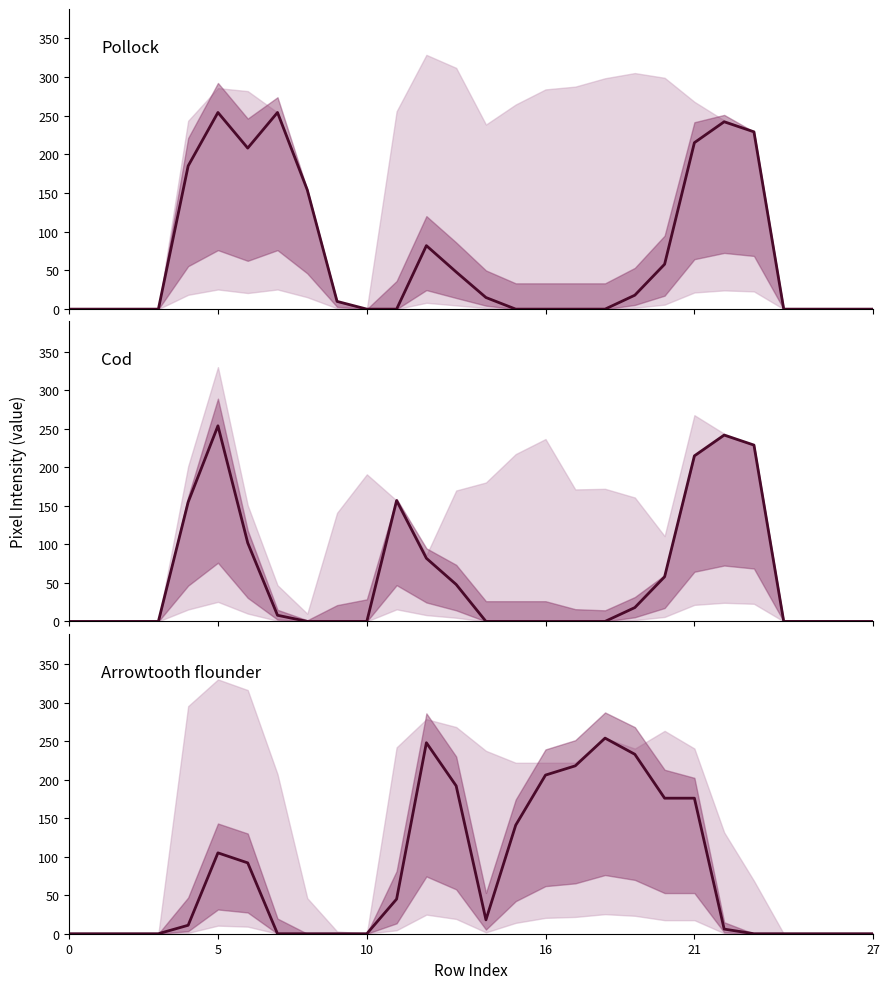

True or false: Arrowtooth flounder has more than 1 points higher than both neighbors.

True